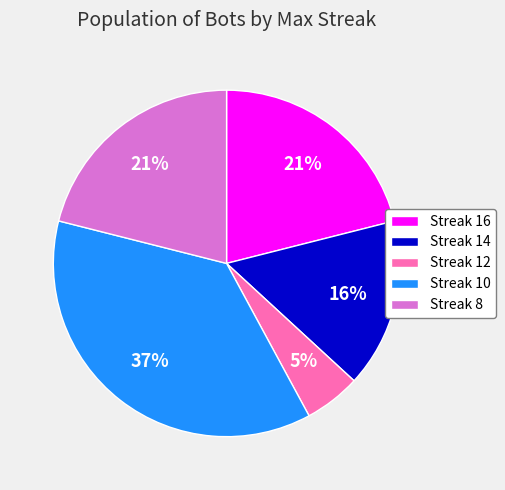

Approximately how many times larger is the value at Streak 14 compared to Streak 10?

0.4